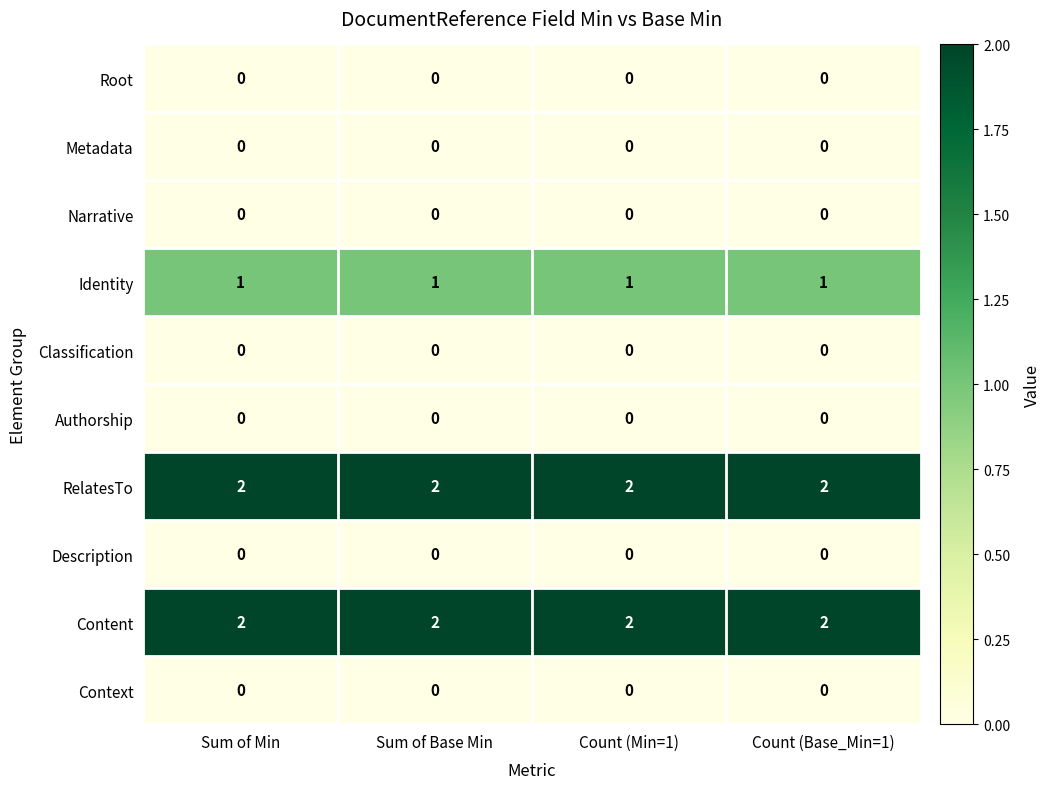

What is the total value across all series at Count (Base_Min=1)?

5